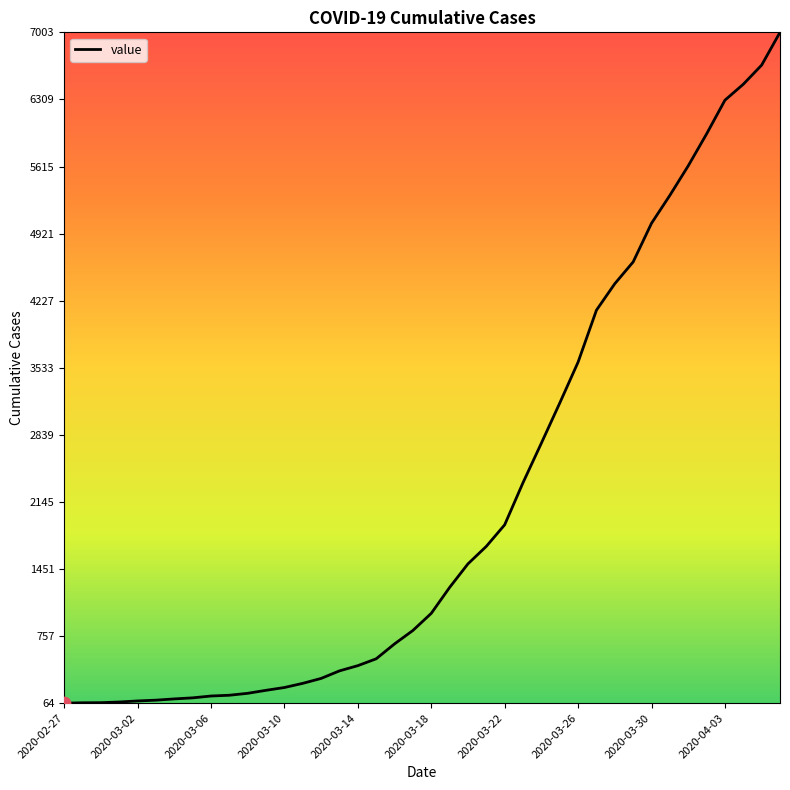

What is the difference between the maximum and minimum values?

6939